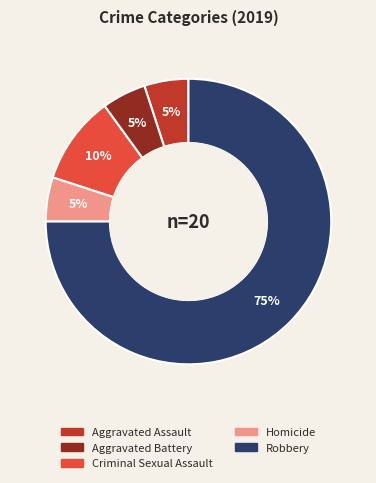

What is the largest slice in the pie chart?

Robbery